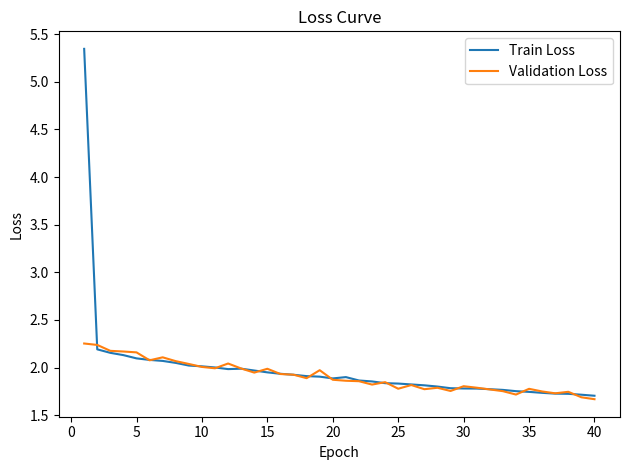

Does the chart have visible grid lines?

No